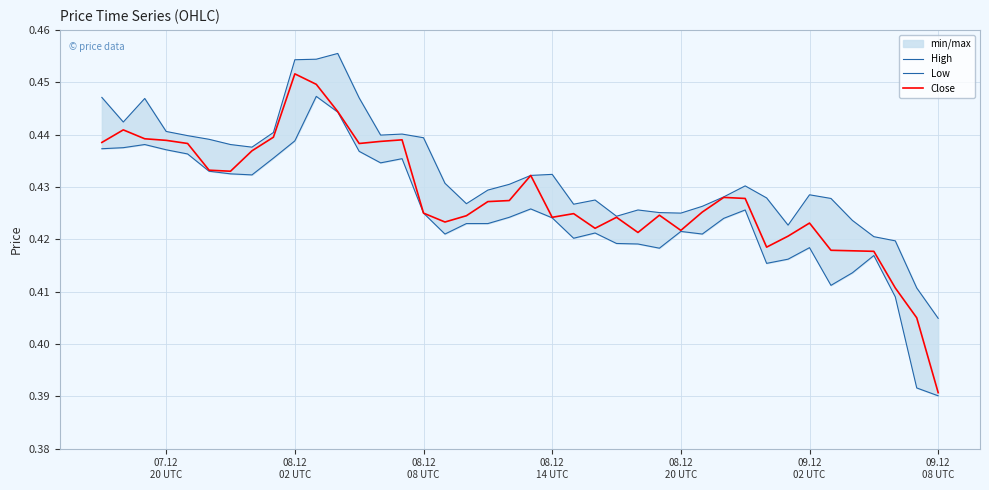

At how many categories does at least one series exceed 0?

40